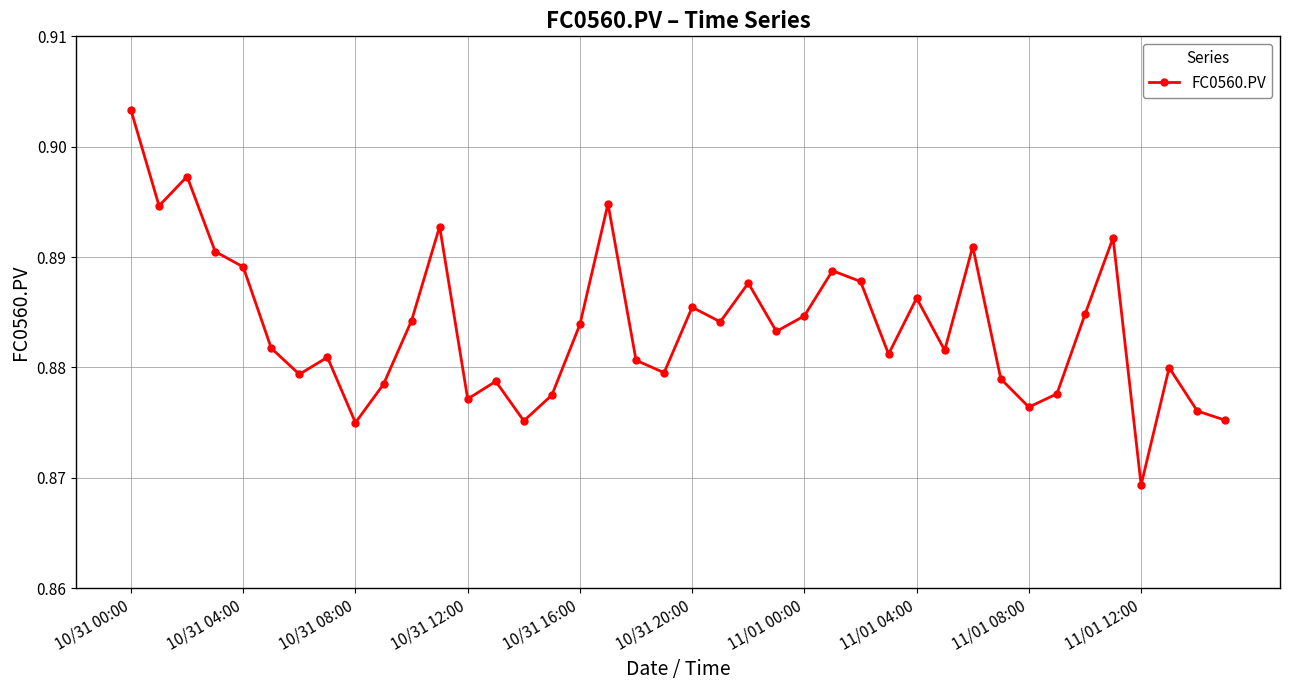

What is the sum of all values?

35.3